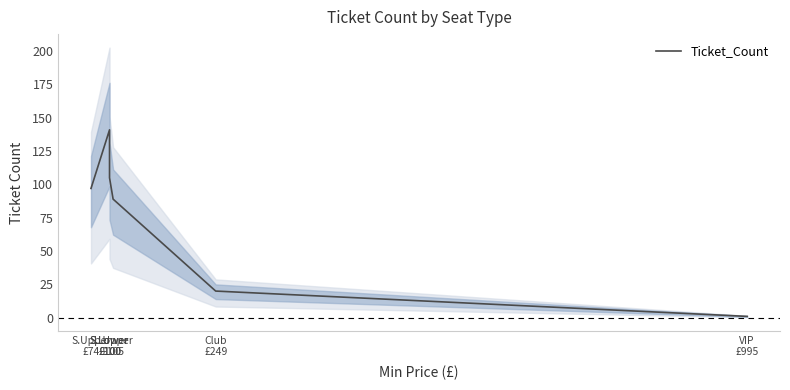

Rank the categories by value from lowest to highest.

VIP
£995, Club
£249, L.Upper
£105, S.Upper
£74, S.Lower
£100, S.Lower
£100